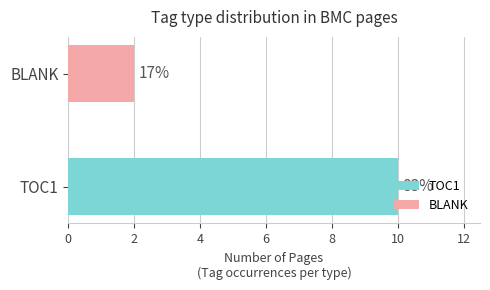

Reading left to right, transcribe all the data shown in this chart.

10	2